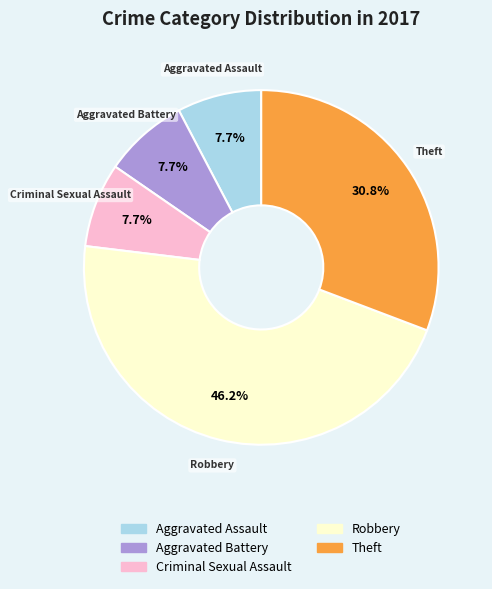

What is the largest slice in the pie chart?

Robbery